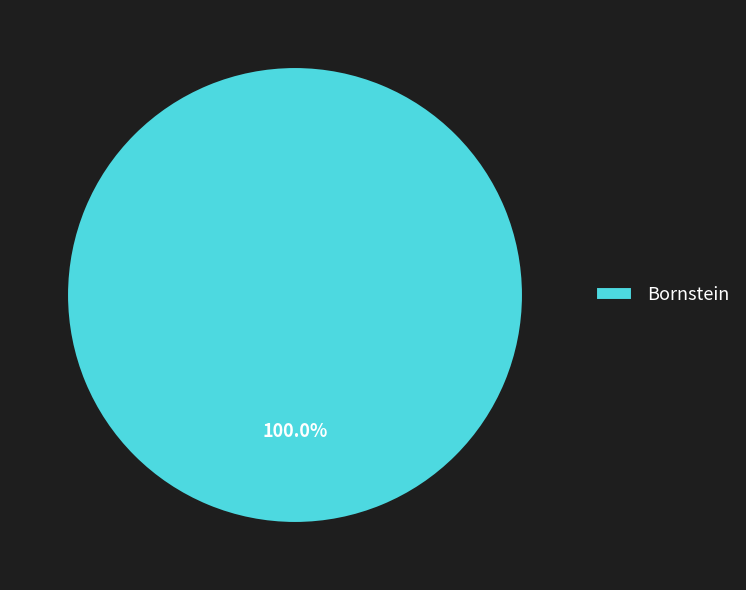

Is there any slice that represents more than half of the pie?

Yes